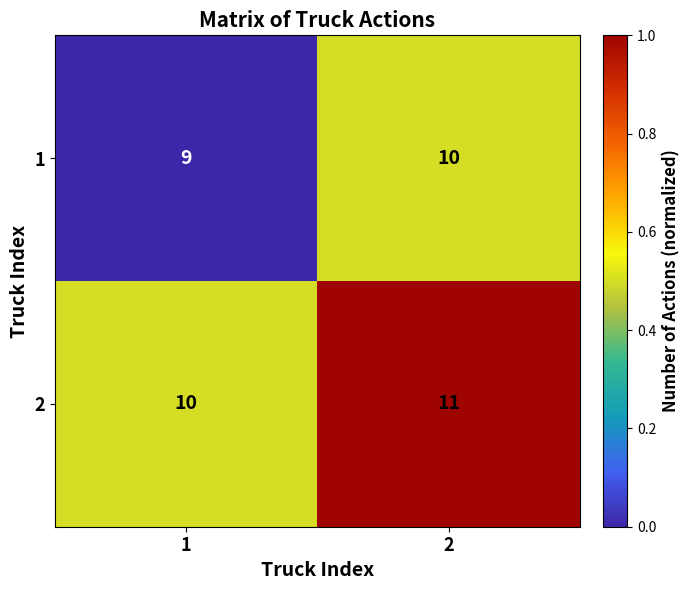

Is the value of 1 at 1 greater than the value of 2 at 1?

No